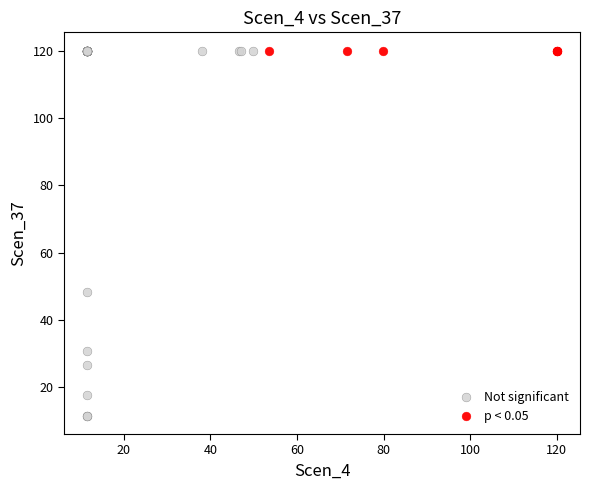

Which series contains the lowest Y value?

Not significant